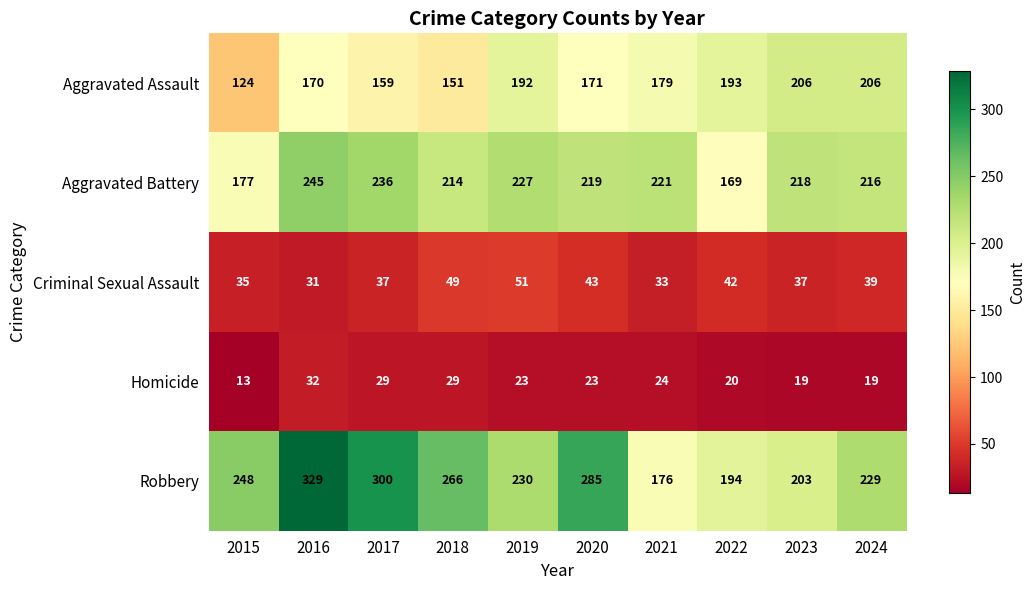

At which label is Aggravated Assault closest to 165?

2016